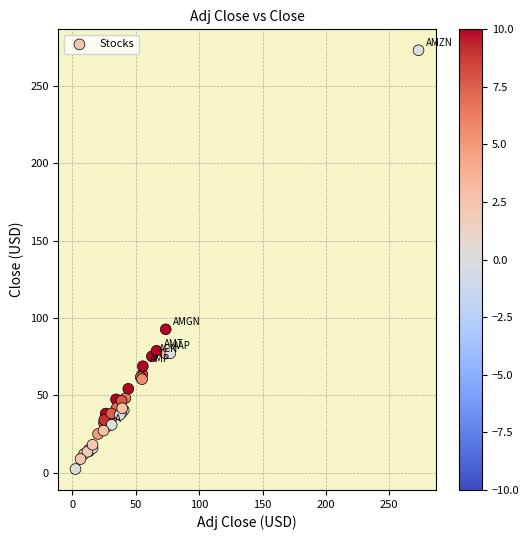

What Y value in the scatter plot is closest to 137?

92.7